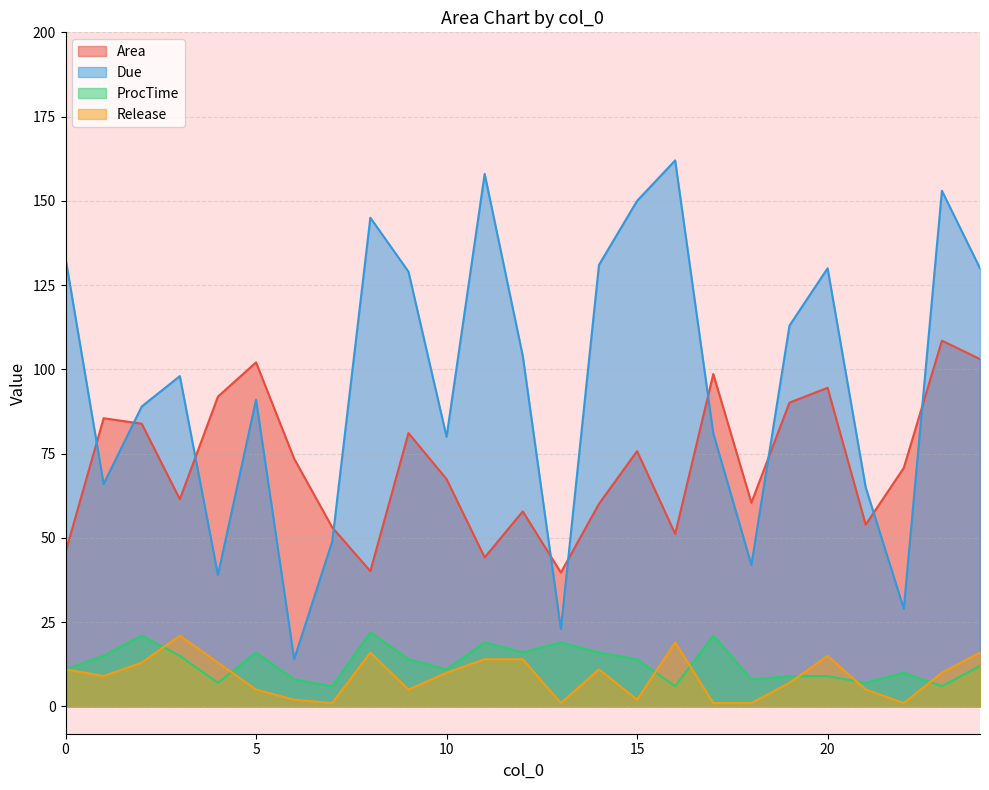

Reading right to left, list all the values displayed in this chart.

Area: 24=103.1	23=108.5	22=70.8	9=81.1	19=90.1	10=67.4	20=94.5	8=40.1	17=98.6	18=60.4	5=102.1	21=53.9	12=57.9	4=91.9	1=85.5	2=83.9	6=73.5	15=75.8	14=60.1	13=39.7	16=51.2	11=44.2	3=61.5	7=53.1	0=45.8
Due: 24=130.0	23=153.0	22=29.0	9=129.0	19=113.0	10=80.0	20=130.0	8=145.0	17=81.0	18=42.0	5=91.0	21=65.0	12=104.0	4=39.0	1=66.0	2=89.0	6=14.0	15=150.0	14=131.0	13=23.0	16=162.0	11=158.0	3=98.0	7=49.0	0=133.0
ProcTime: 24=12.0	23=6.0	22=10.0	9=14.0	19=9.0	10=11.0	20=9.0	8=22.0	17=21.0	18=8.0	5=16.0	21=7.0	12=16.0	4=7.0	1=15.0	2=21.0	6=8.0	15=14.0	14=16.0	13=19.0	16=6.0	11=19.0	3=15.0	7=6.0	0=11.0
Release: 24=16.0	23=10.0	22=1.0	9=5.0	19=7.0	10=10.0	20=15.0	8=16.0	17=1.0	18=1.0	5=5.0	21=5.0	12=14.0	4=13.0	1=9.0	2=13.0	6=2.0	15=2.0	14=11.0	13=1.0	16=19.0	11=14.0	3=21.0	7=1.0	0=11.0